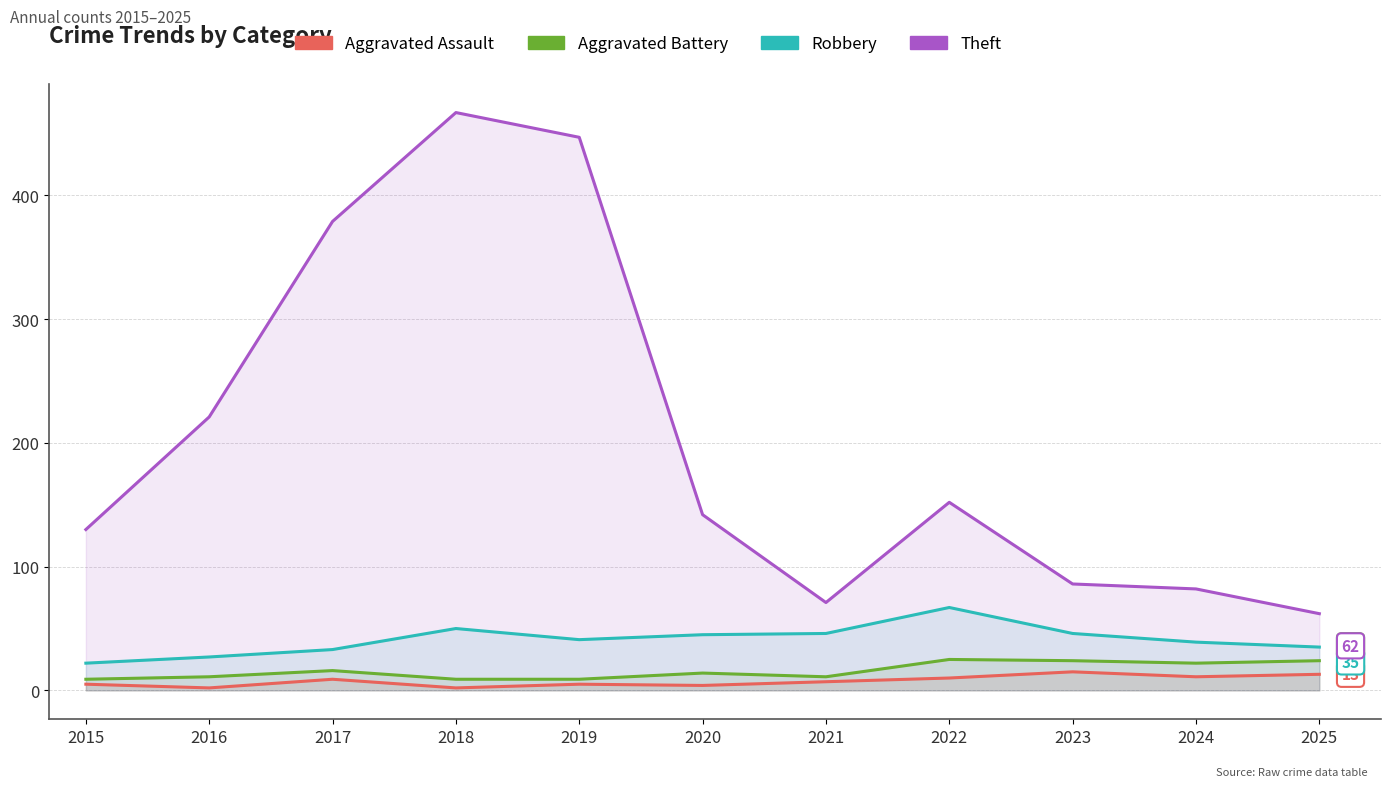

True or false: Robbery and Aggravated Assault intersect in this chart.

False